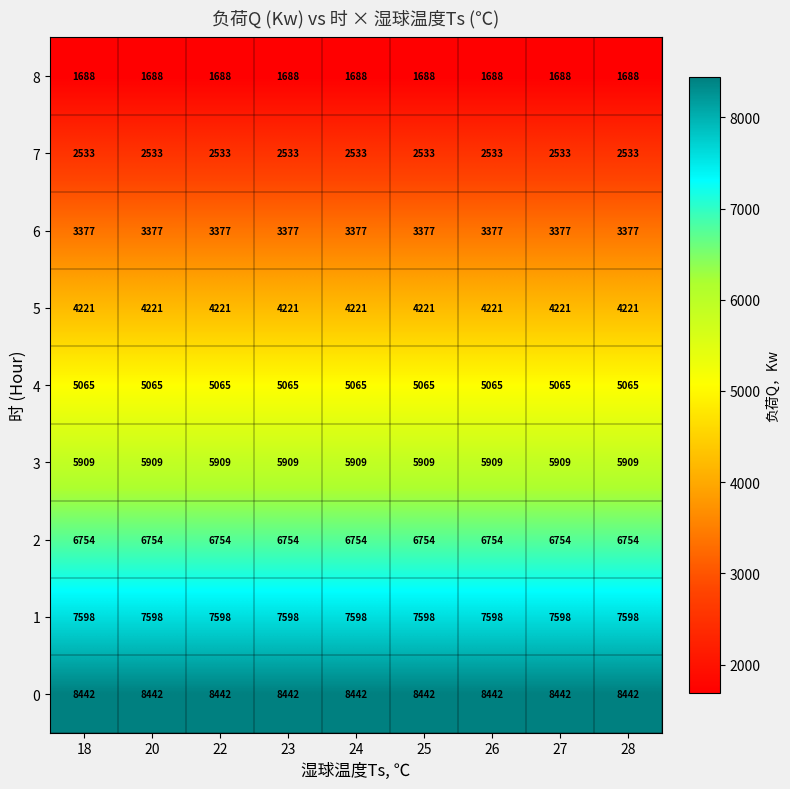

Is the value of 6 at 23 greater than the value of 1 at 27?

No